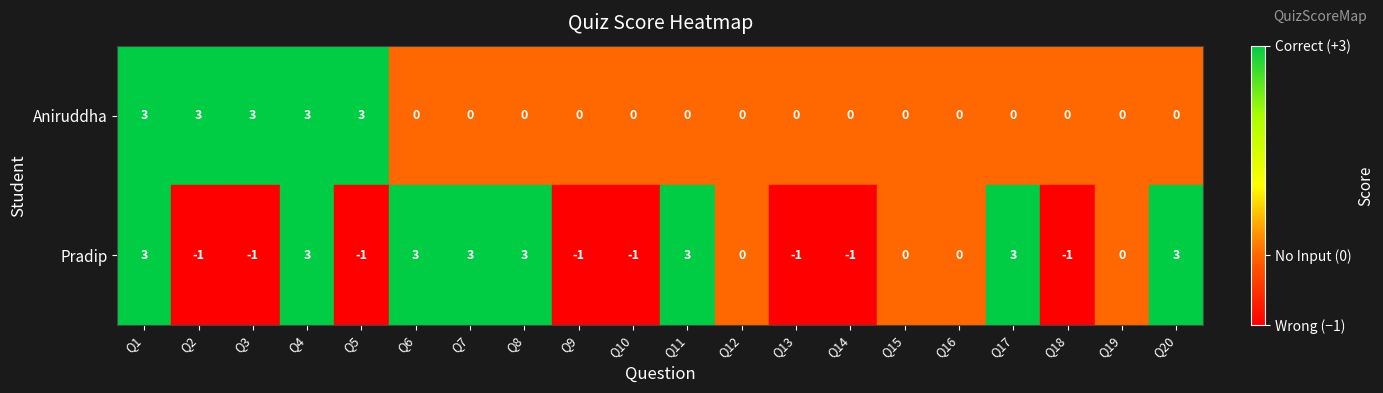

At Q18, list the series in order from largest to smallest.

Aniruddha, Pradip